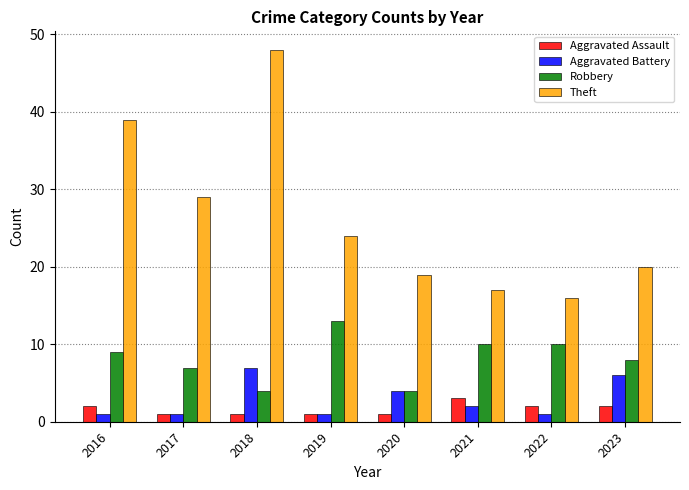

Reading right to left, list all the values displayed in this chart.

Aggravated Assault: 2023=2	2022=2	2021=3	2020=1	2019=1	2018=1	2017=1	2016=2
Aggravated Battery: 2023=6	2022=1	2021=2	2020=4	2019=1	2018=7	2017=1	2016=1
Robbery: 2023=8	2022=10	2021=10	2020=4	2019=13	2018=4	2017=7	2016=9
Theft: 2023=20	2022=16	2021=17	2020=19	2019=24	2018=48	2017=29	2016=39